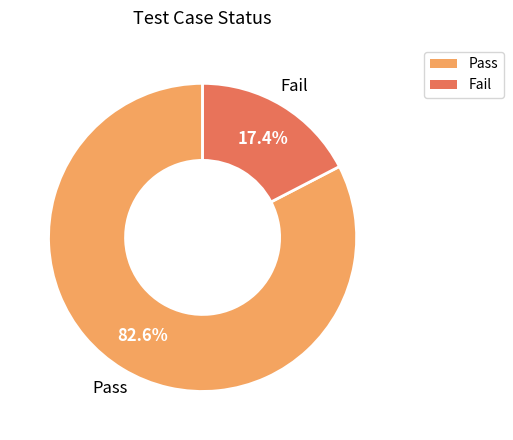

Which slice is the smallest?

Fail